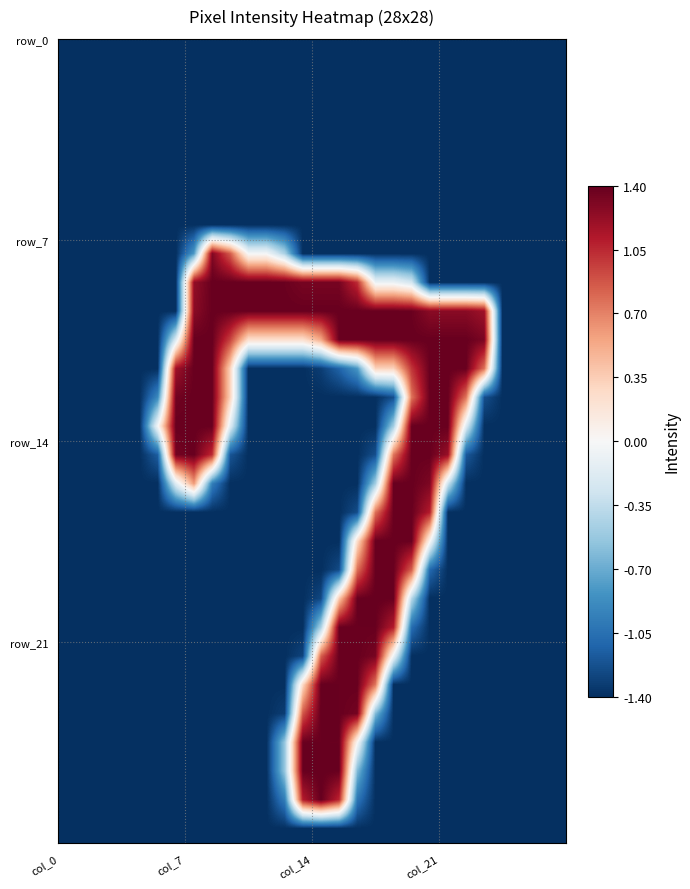

At which category is the sum across all series the highest?

15